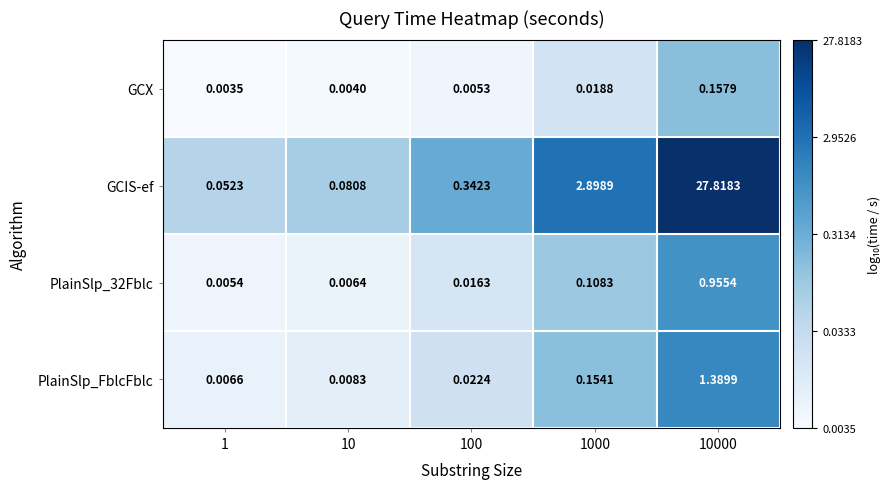

Between 10 and 10000, which series saw the biggest shift?

GCIS-ef